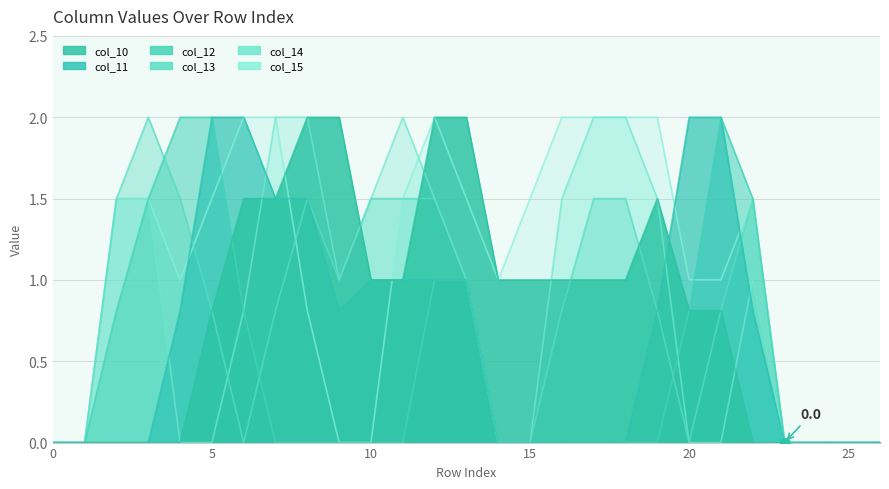

True or false: col_12 has a value of 1.4 at 13.

False